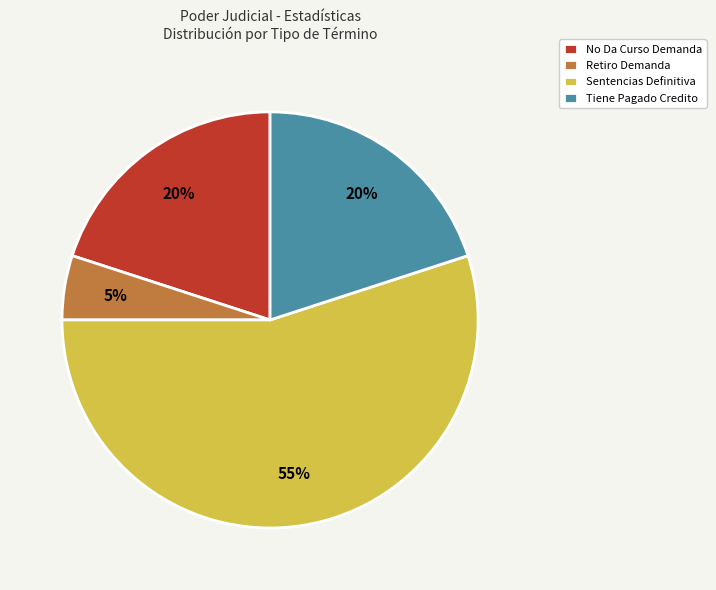

To the nearest percent, what is the difference between the largest and smallest slice percentages?

50%